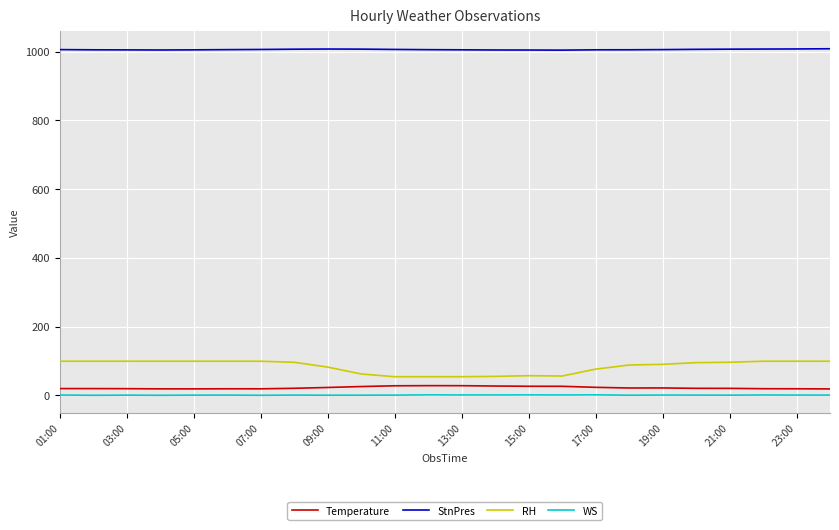

True or false: StnPres and WS intersect in this chart.

False